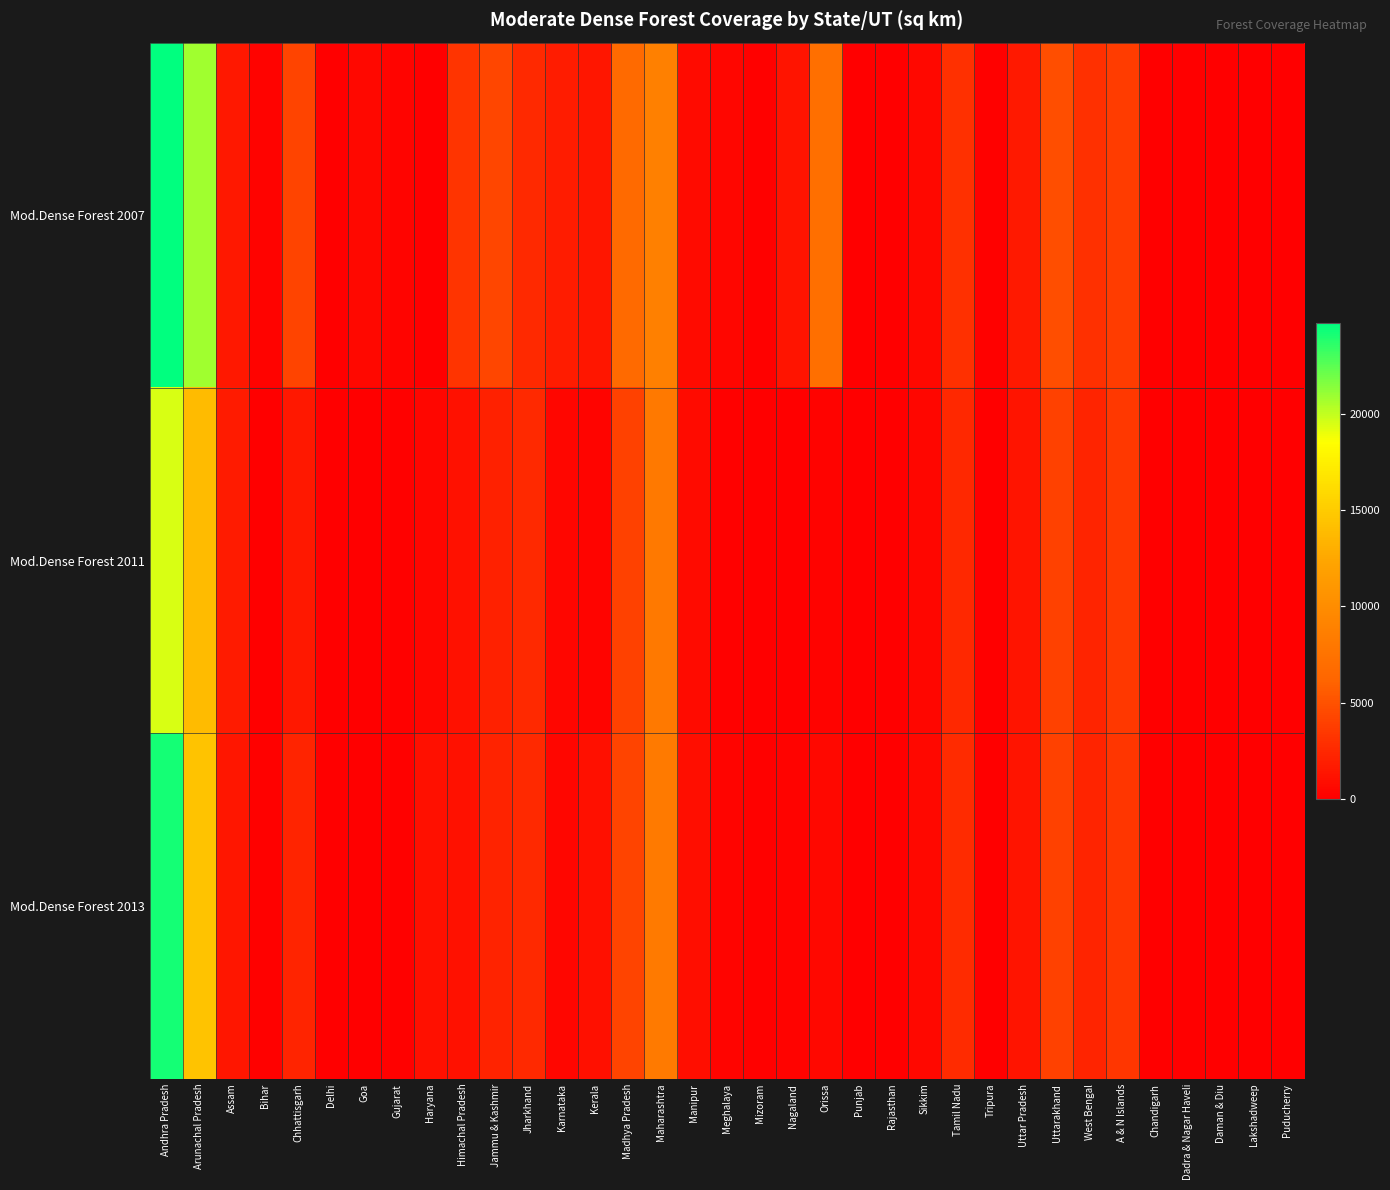

Reading left to right, what are all the values shown in this chart?

Mod.Dense Forest 2007: Andhra Pradesh=24757	Arunachal Pradesh=20858	Assam=1461	Bihar=231	Chhattisgarh=4162	Delhi=7	Goa=511	Gujarat=376	Haryana=27	Himachal Pradesh=3224	Jammu & Kashmir=4298	Jharkhand=2590	Karnataka=1777	Kerala=1443	Madhya Pradesh=6647	Maharashtra=8739	Manipur=701	Meghalaya=410	Mizoram=134	Nagaland=1274	Orissa=7073	Punjab=0	Rajasthan=72	Sikkim=500	Tamil Nadu=2926	Tripura=111	Uttar Pradesh=1626	Uttarakhand=4762	West Bengal=2987	A & N Islands=3762	Chandigarh=1	Dadra & Nagar Haveli=0	Daman & Diu=0	Lakshadweep=0	Puducherry=0
Mod.Dense Forest 2011: Andhra Pradesh=19525	Arunachal Pradesh=13907	Assam=1684	Bihar=76	Chhattisgarh=1540	Delhi=0	Goa=0	Gujarat=114	Haryana=463	Himachal Pradesh=1093	Jammu & Kashmir=2102	Jharkhand=2544	Karnataka=431	Kerala=334	Madhya Pradesh=4000	Maharashtra=8070	Manipur=720	Meghalaya=168	Mizoram=84	Nagaland=57	Orissa=288	Punjab=0	Rajasthan=14	Sikkim=458	Tamil Nadu=2440	Tripura=58	Uttar Pradesh=1297	Uttarakhand=4002	West Bengal=2303	A & N Islands=3475	Chandigarh=1	Dadra & Nagar Haveli=0	Daman & Diu=0	Lakshadweep=0	Puducherry=0
Mod.Dense Forest 2013: Andhra Pradesh=24199	Arunachal Pradesh=14411	Assam=1444	Bihar=110	Chhattisgarh=2256	Delhi=0	Goa=55	Gujarat=114	Haryana=1061	Himachal Pradesh=1097	Jammu & Kashmir=2135	Jharkhand=2544	Karnataka=464	Kerala=1024	Madhya Pradesh=4239	Maharashtra=8191	Manipur=923	Meghalaya=338	Mizoram=133	Nagaland=236	Orissa=538	Punjab=0	Rajasthan=14	Sikkim=498	Tamil Nadu=2650	Tripura=61	Uttar Pradesh=1297	Uttarakhand=4002	West Bengal=2302	A & N Islands=3359	Chandigarh=1	Dadra & Nagar Haveli=0	Daman & Diu=0	Lakshadweep=0	Puducherry=0